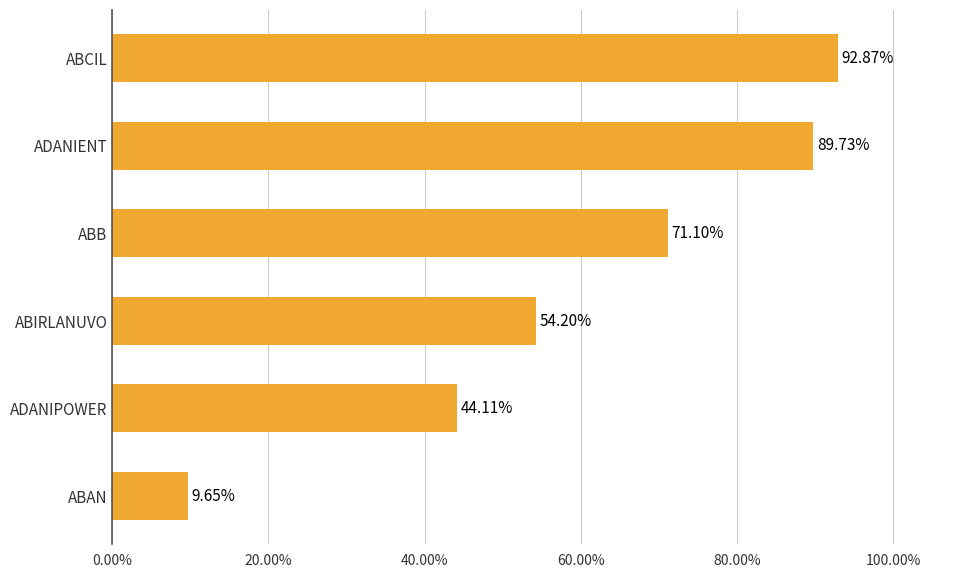

Approximately how many times larger is the value at ADANIENT compared to ABB?

1.3